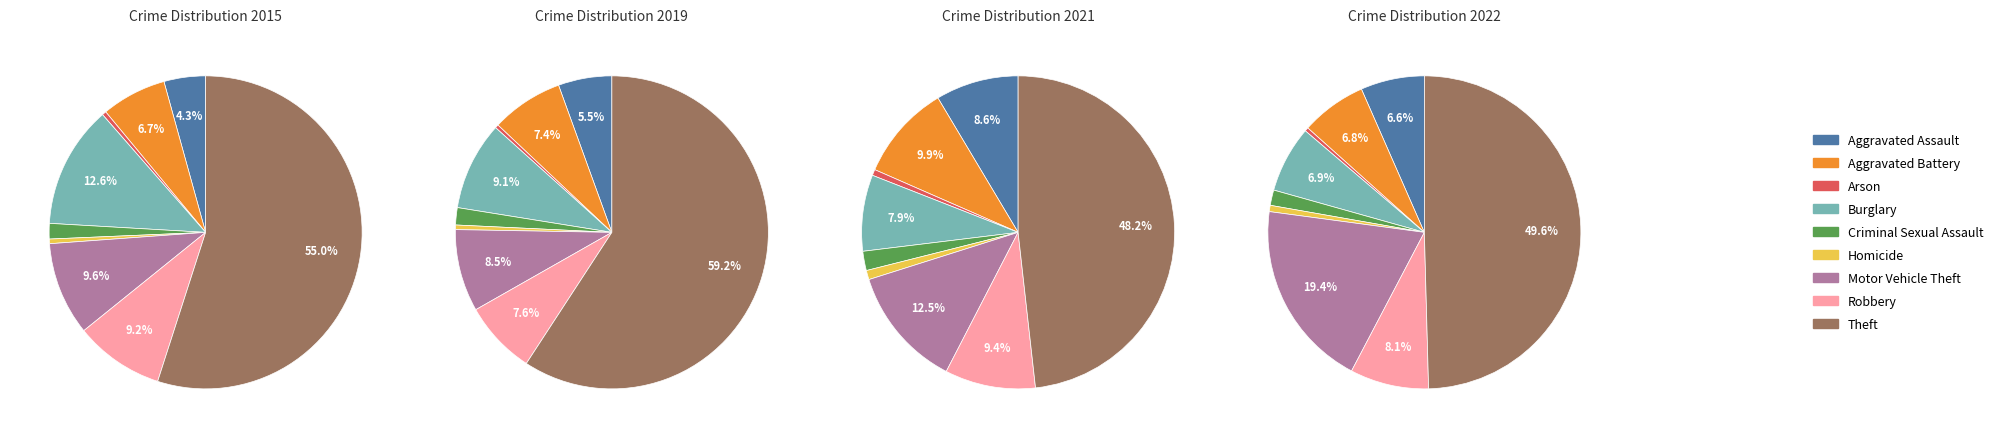

Which category has the smallest portion of the pie?

Arson